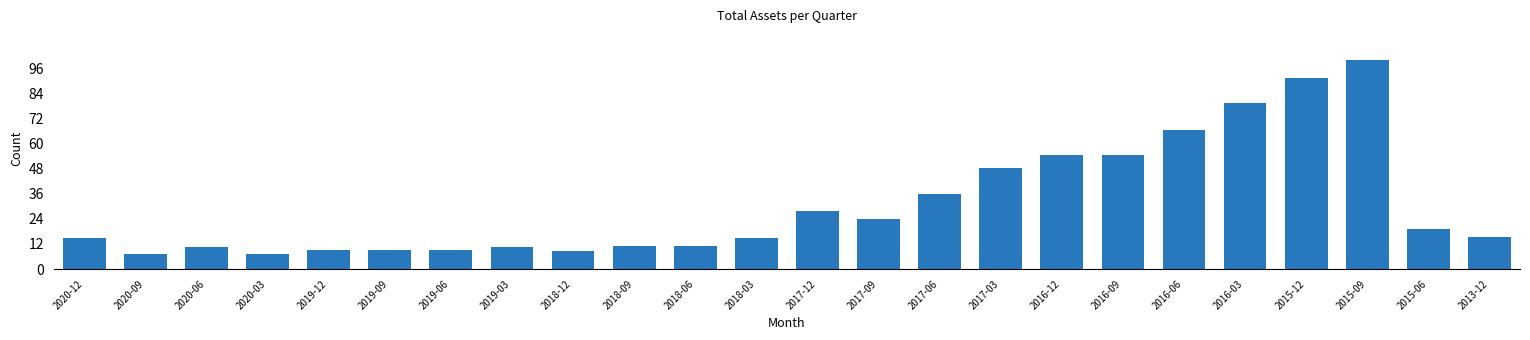

What is the change in value from 2019-03 to 2017-06?

+25.0